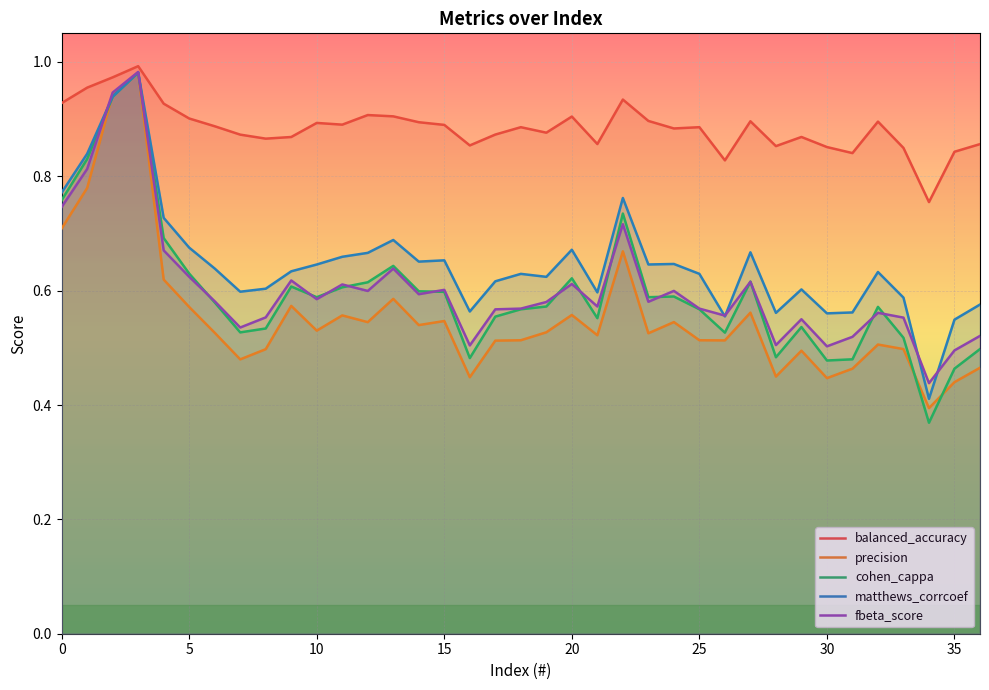

At which label does balanced_accuracy reach its minimum?

34